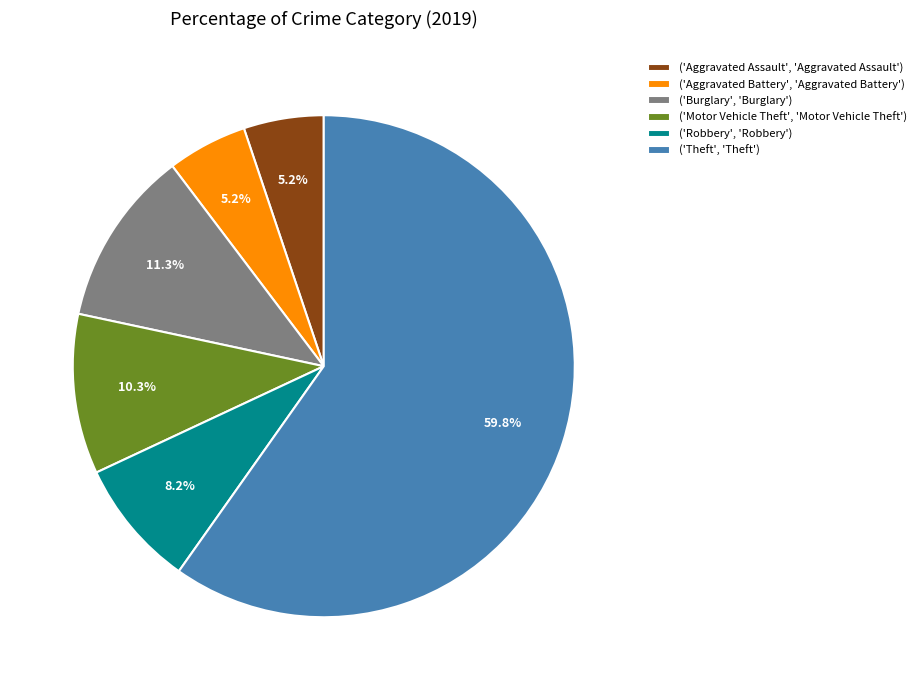

What percentage is NOT represented by ('Robbery', 'Robbery')?

91.8%